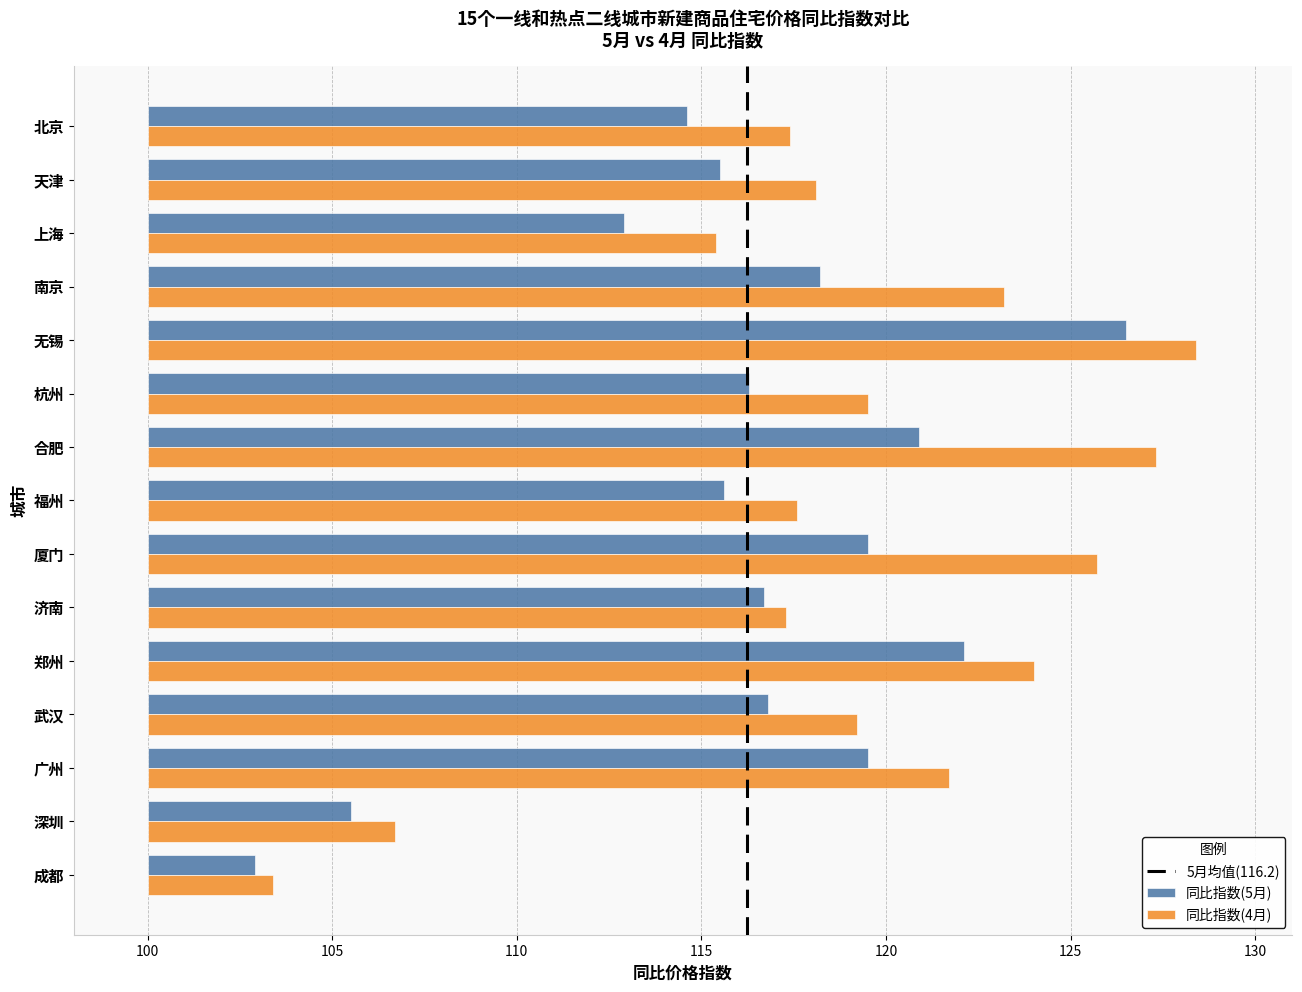

What is the difference between the 同比指数(5月) values at 厦门 and 济南?

2.8